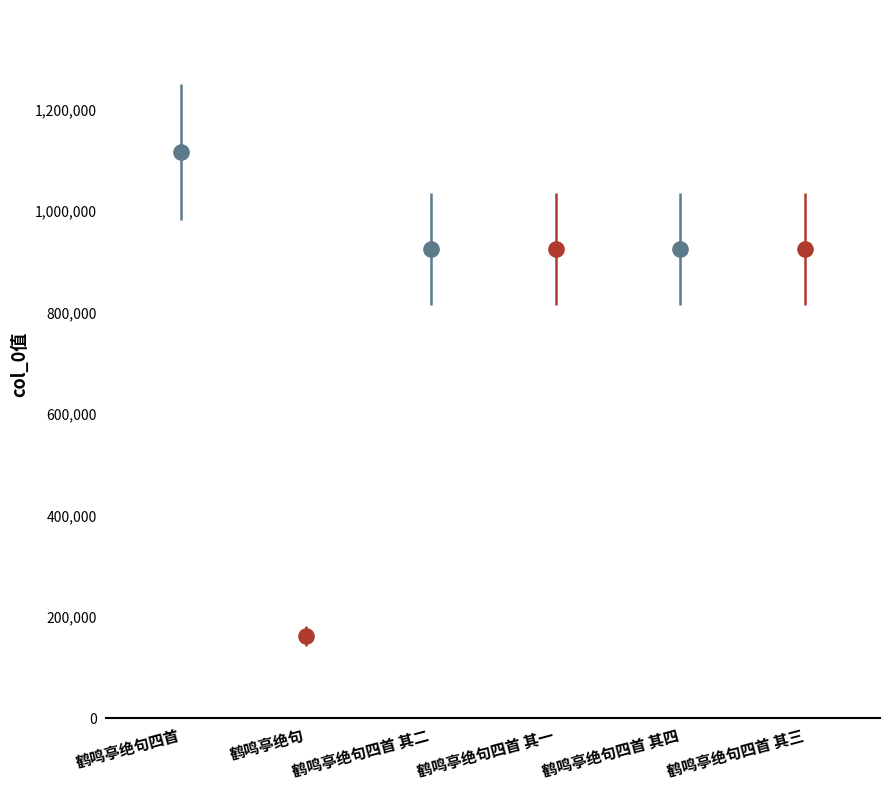

Where is the data nearest to the value 640298?

鹤鸣亭绝句四首 其四